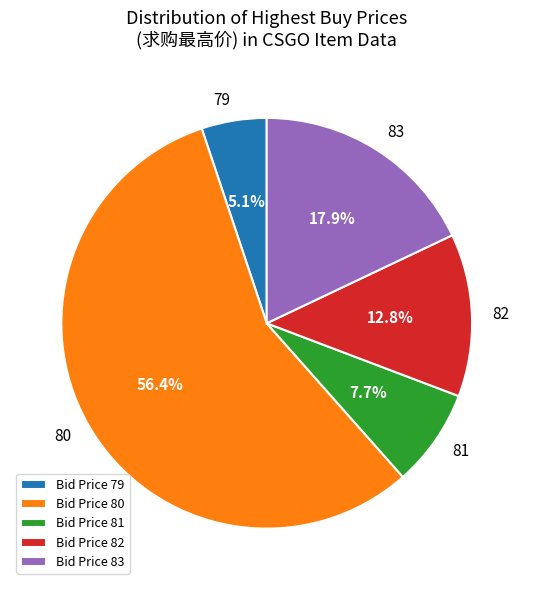

The 81 slice represents 3% of the pie. True or false?

False